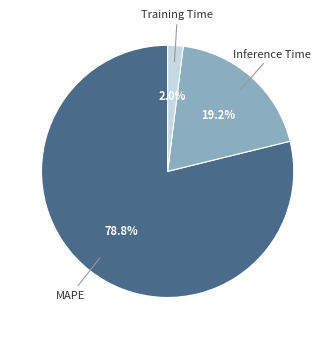

Is there any slice that represents more than half of the pie?

Yes